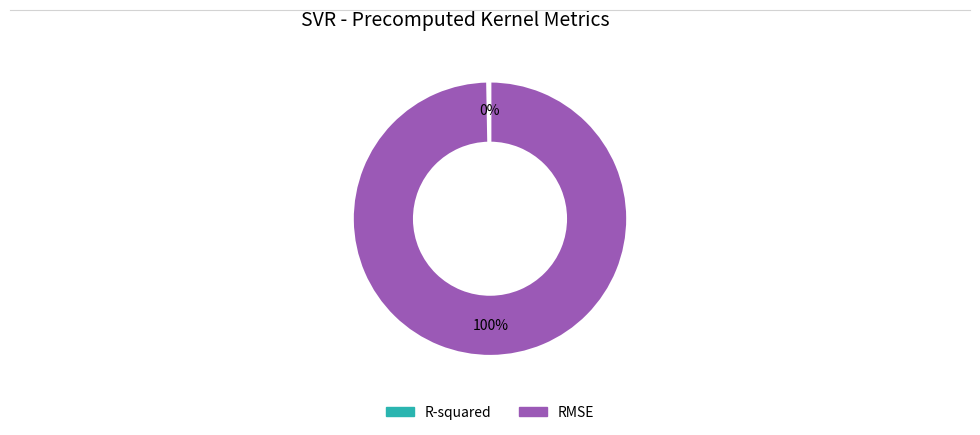

Which category has the biggest portion of the pie?

RMSE